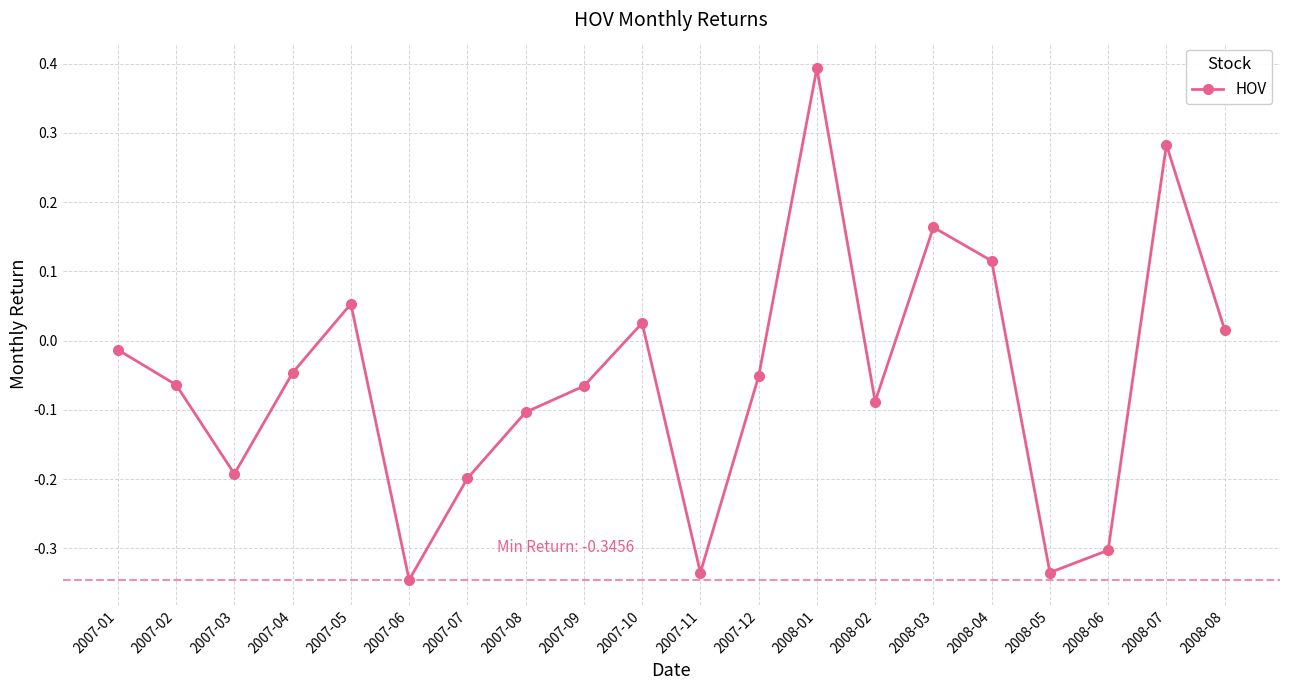

True or false: the data shows 0.4 at 2008-07.

False